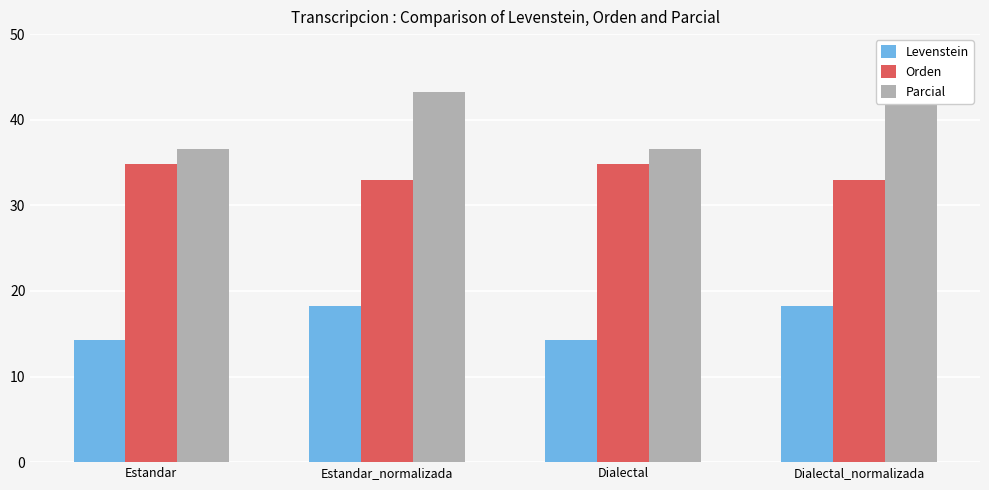

What is the difference between the Parcial values at Dialectal and Dialectal_normalizada?

6.7